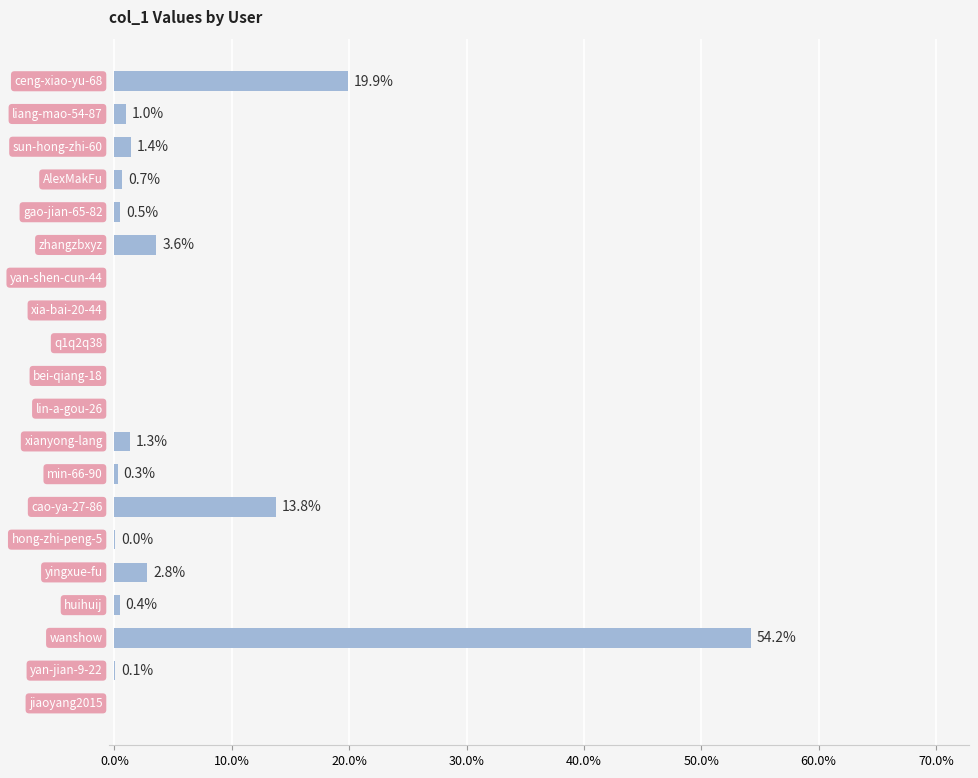

What is the difference between the maximum and minimum values?

54.2